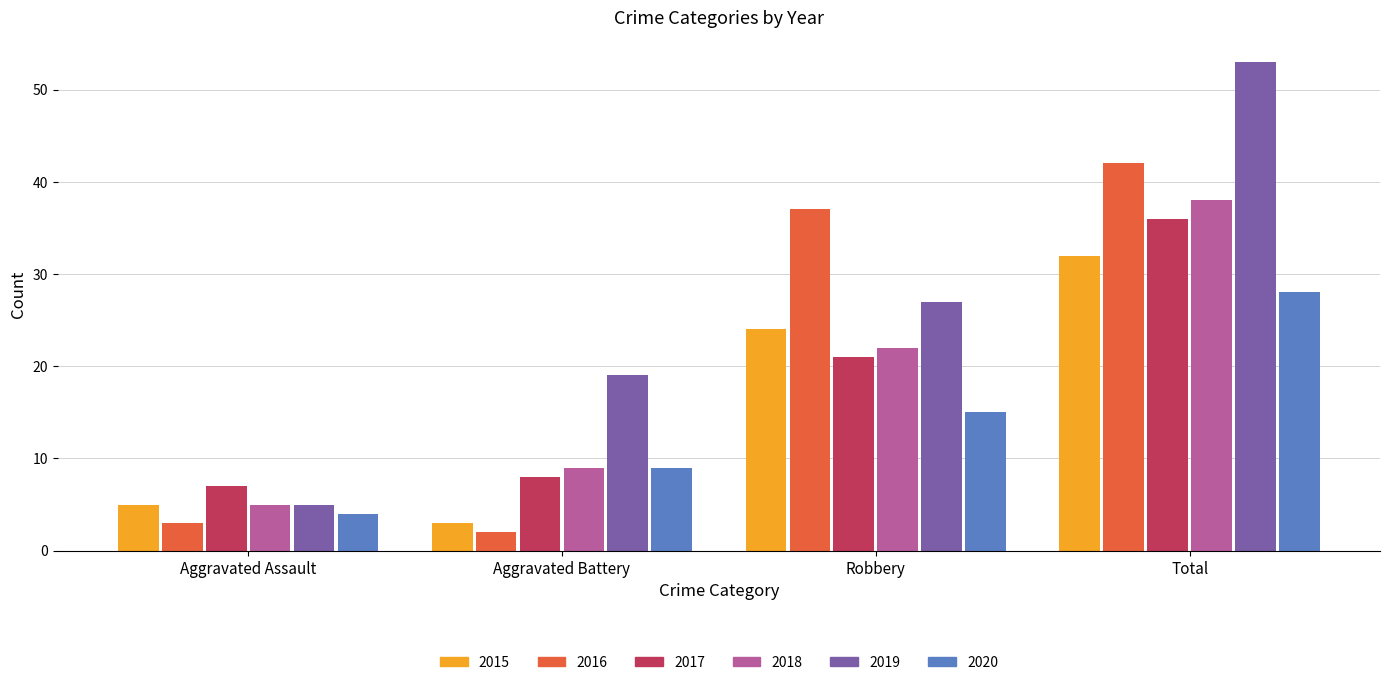

Rank the categories by 2020 value from highest to lowest.

Total, Robbery, Aggravated Battery, Aggravated Assault